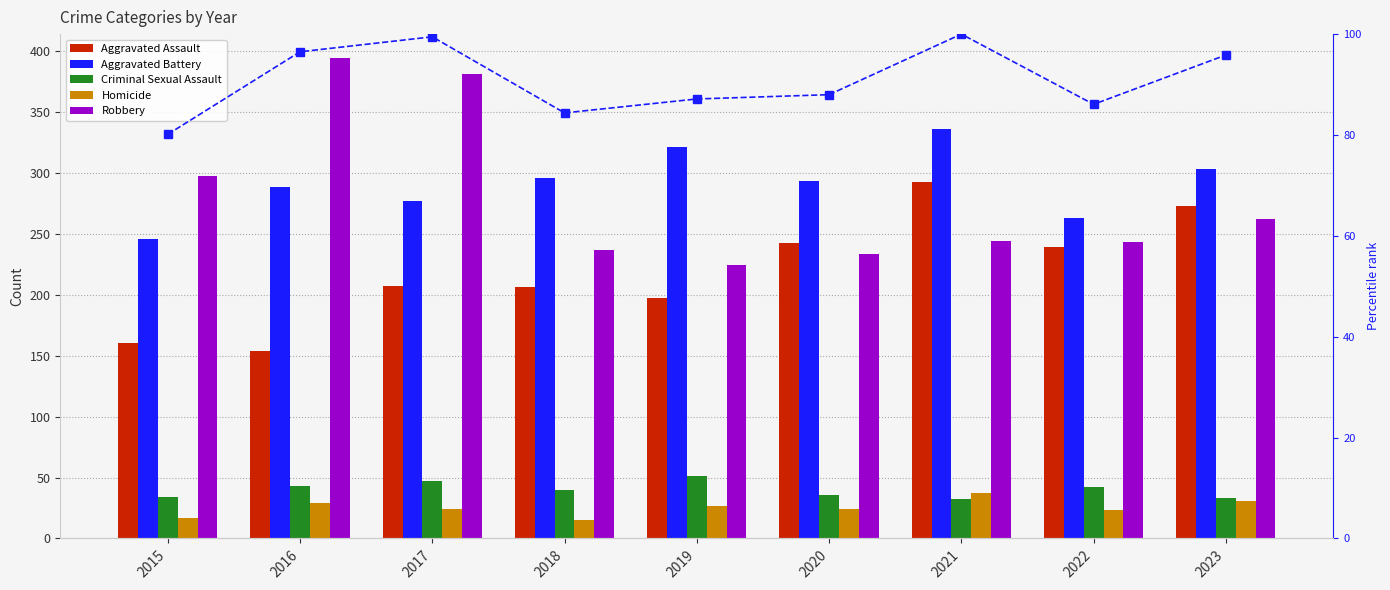

What is the maximum value shown in the chart?

394.0